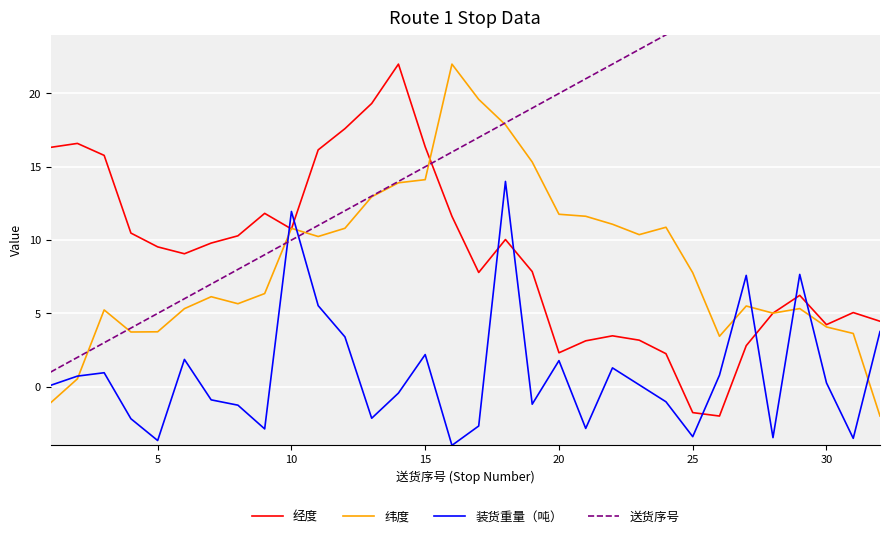

Is it true that 经度 equals 9.5 at 5?

True